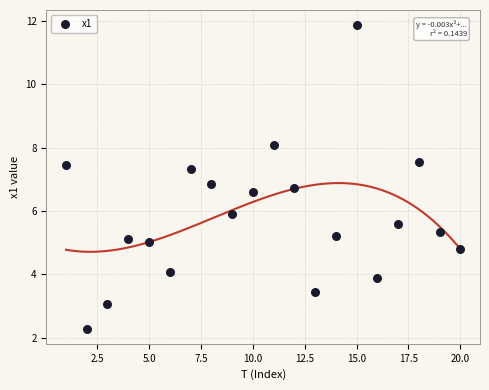

What is the range of X values (max minus min)?

19.0